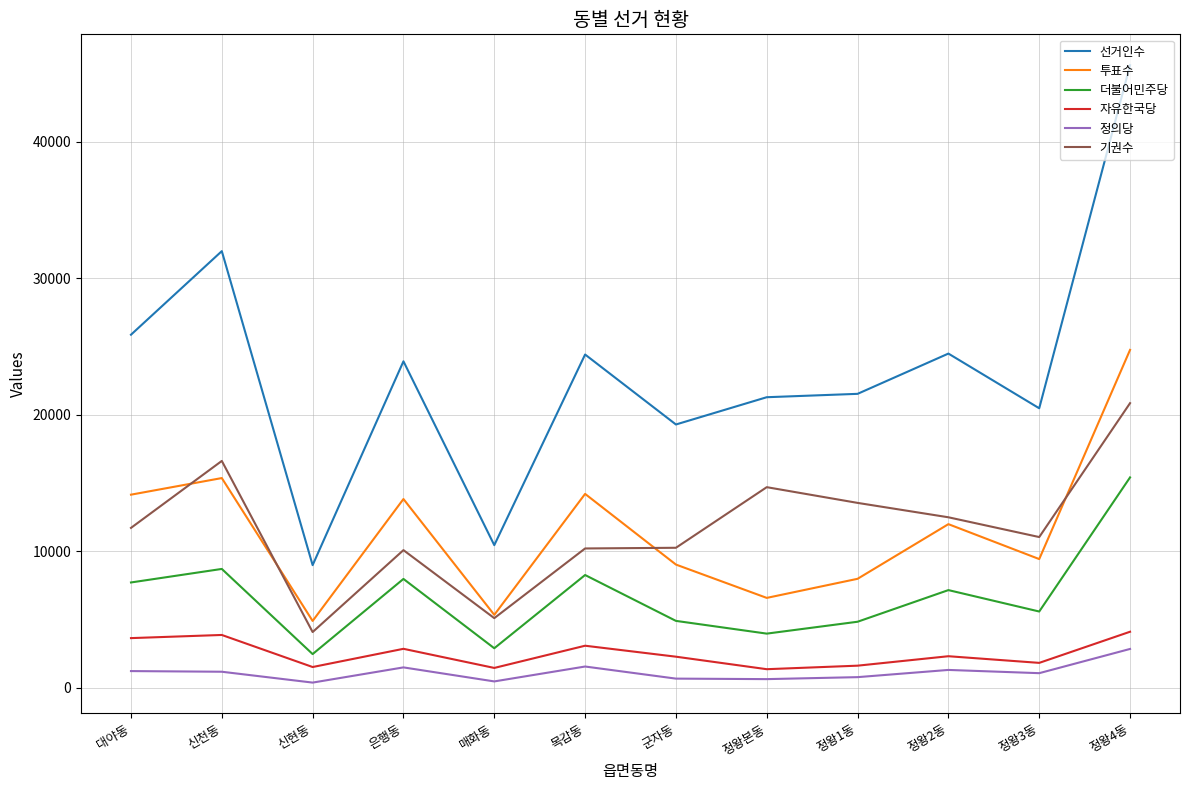

Is the value of 투표수 at 정왕1동 greater than the value of 정의당 at 정왕3동?

Yes